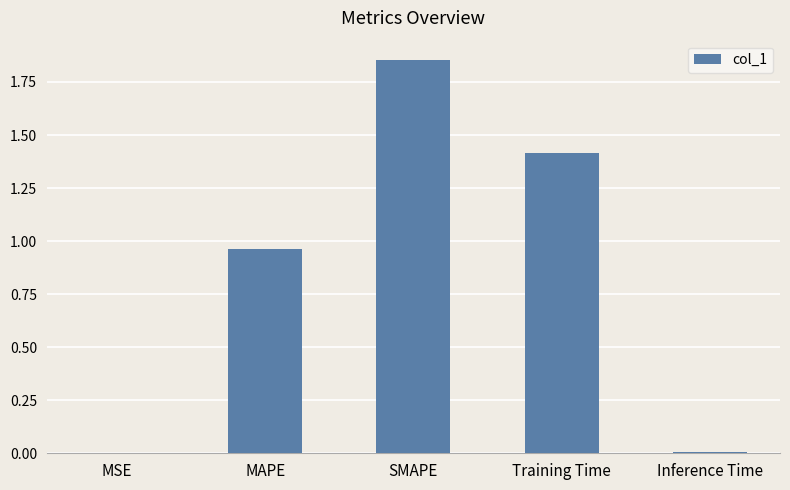

Which category has the highest value across all series?

SMAPE